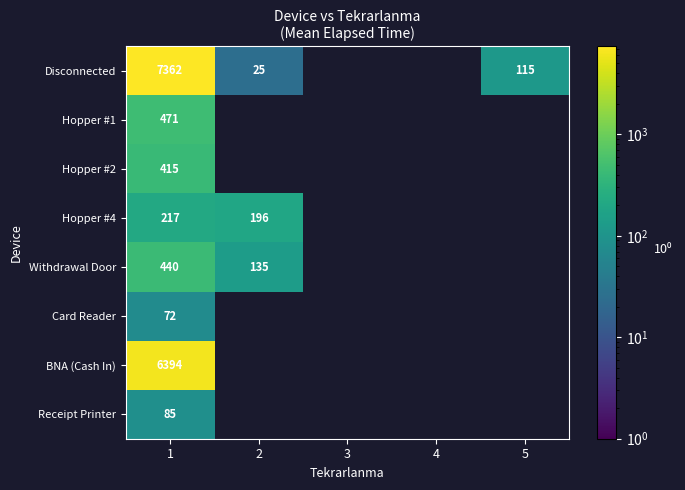

At 1, list the series in order from smallest to largest.

Card Reader, Receipt Printer, Hopper #4, Hopper #2, Withdrawal Door, Hopper #1, BNA (Cash In), Disconnected